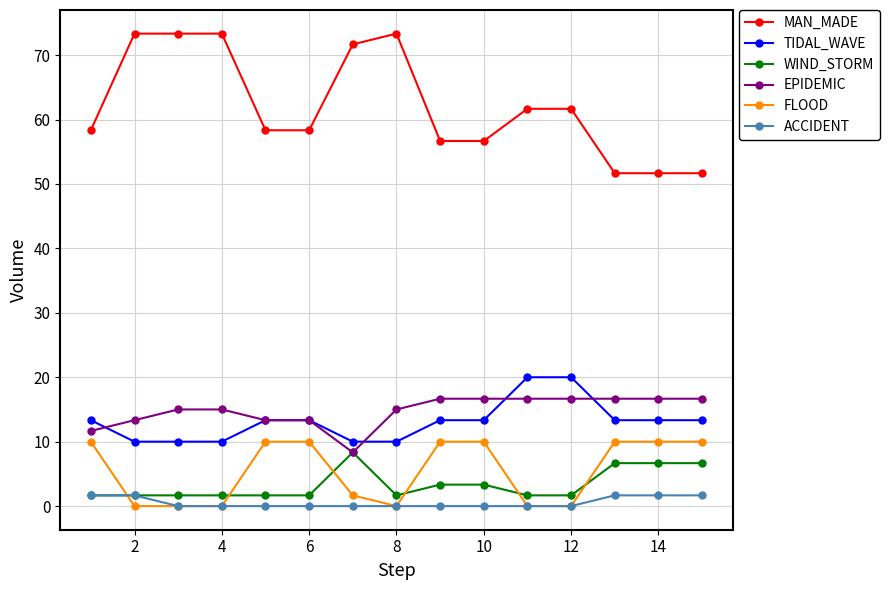

Count the number of data series in this chart.

6